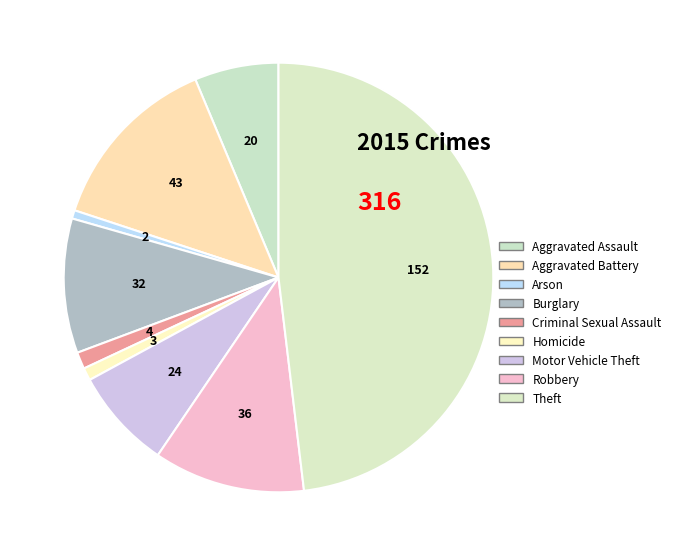

How many slices are in this pie chart?

9